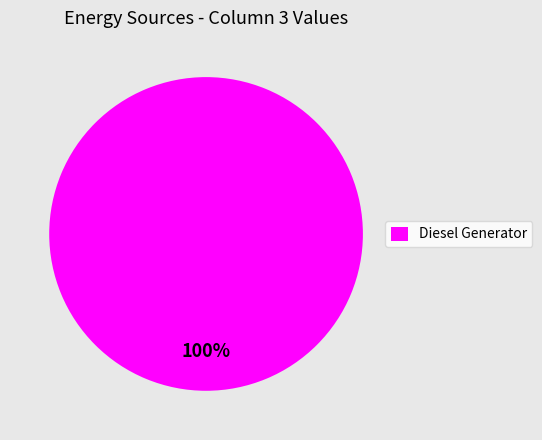

To the nearest percent, what percentage of the pie is Diesel Generator?

100%